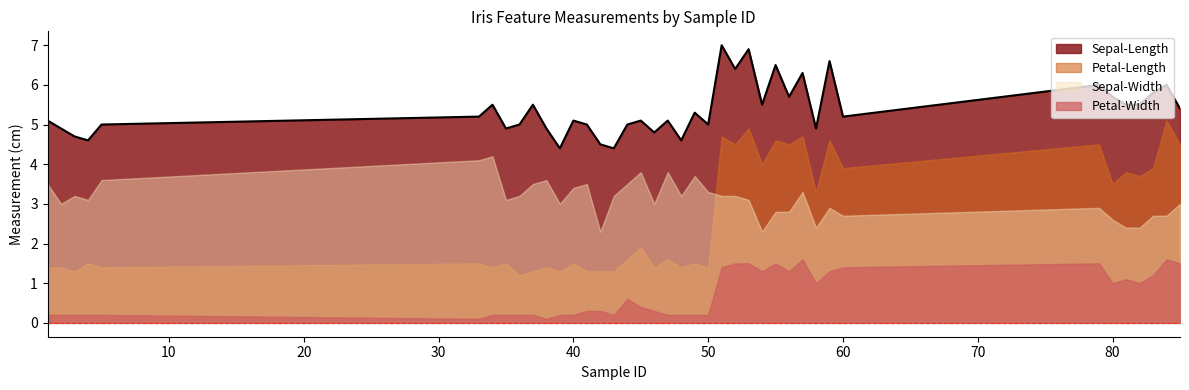

What is the sum of all Sepal-Length values?

214.5